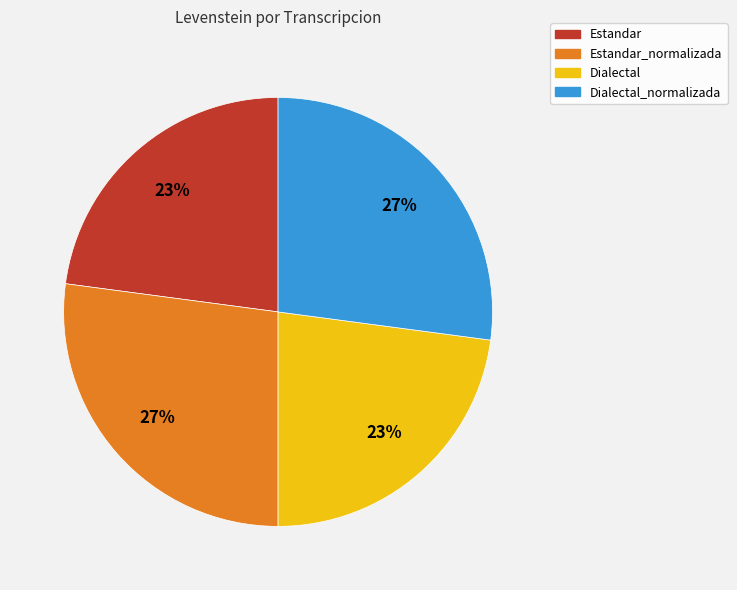

To the nearest percent, what is the average slice percentage?

25%